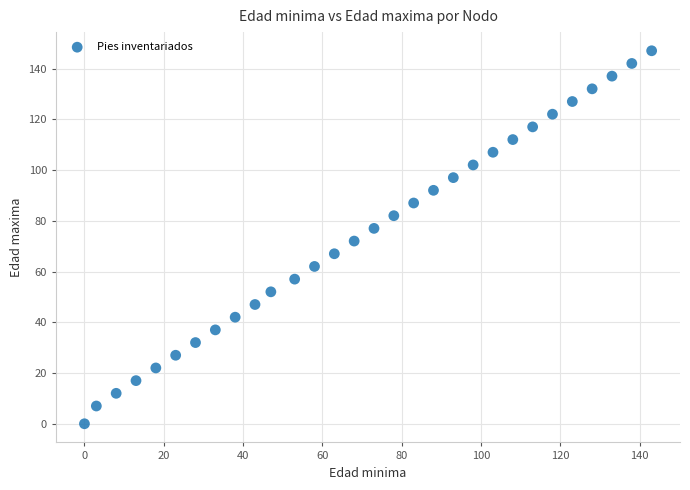

What is the range of X values (max minus min)?

143